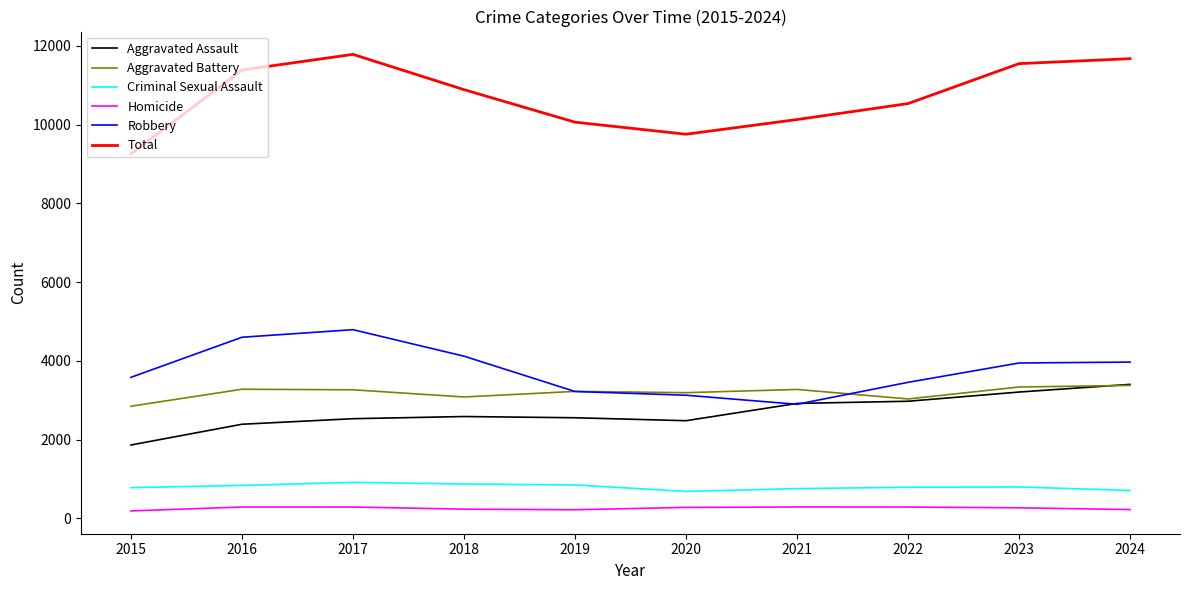

What is the average value of the Criminal Sexual Assault series?

797